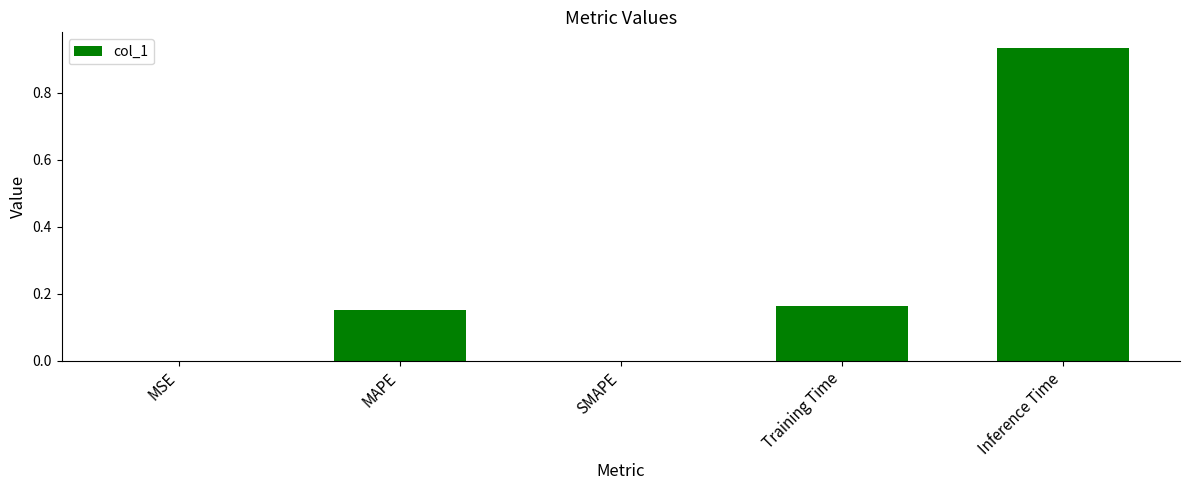

What is the change in value from SMAPE to Training Time?

+0.2